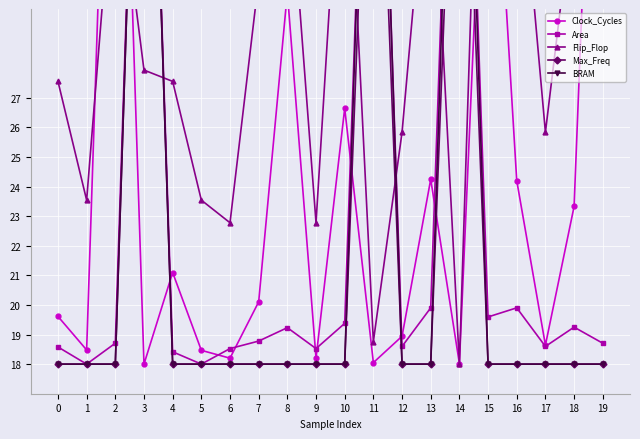

The value of Flip_Flop at 7 is 31.0. True or false?

True